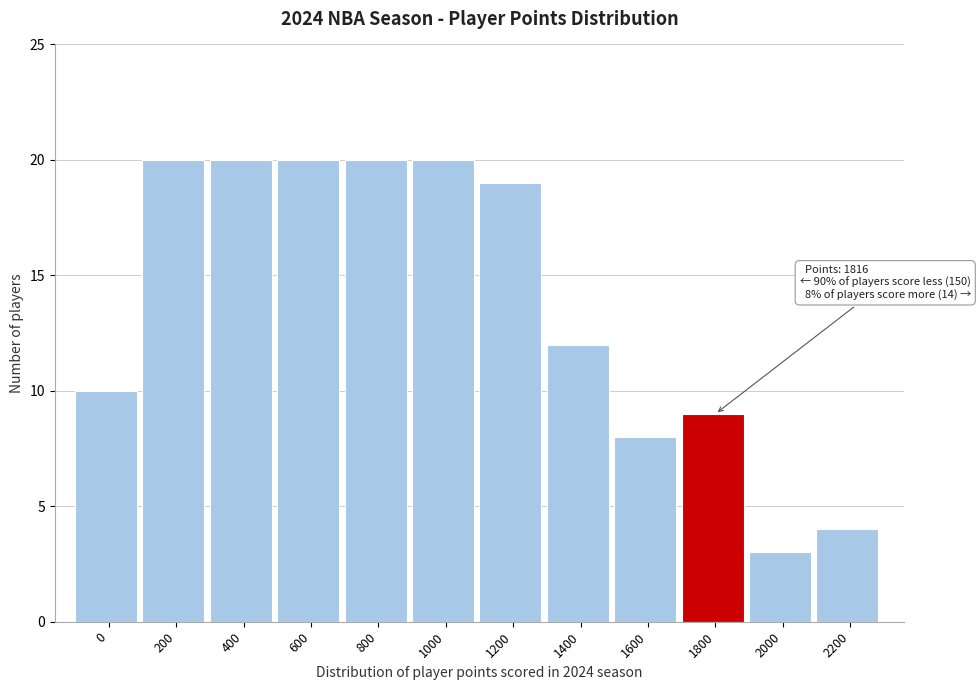

Reading left to right, list all the values displayed in this chart.

0=10	200=20	400=20	600=20	800=20	1000=20	1200=19	1400=12	1600=8	1800=9	2000=3	2200=4